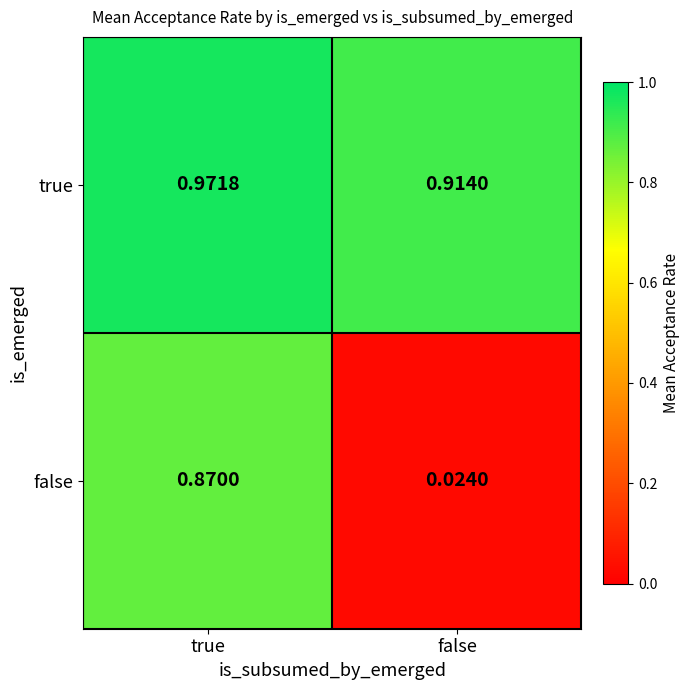

How many categories are shown in the chart?

2